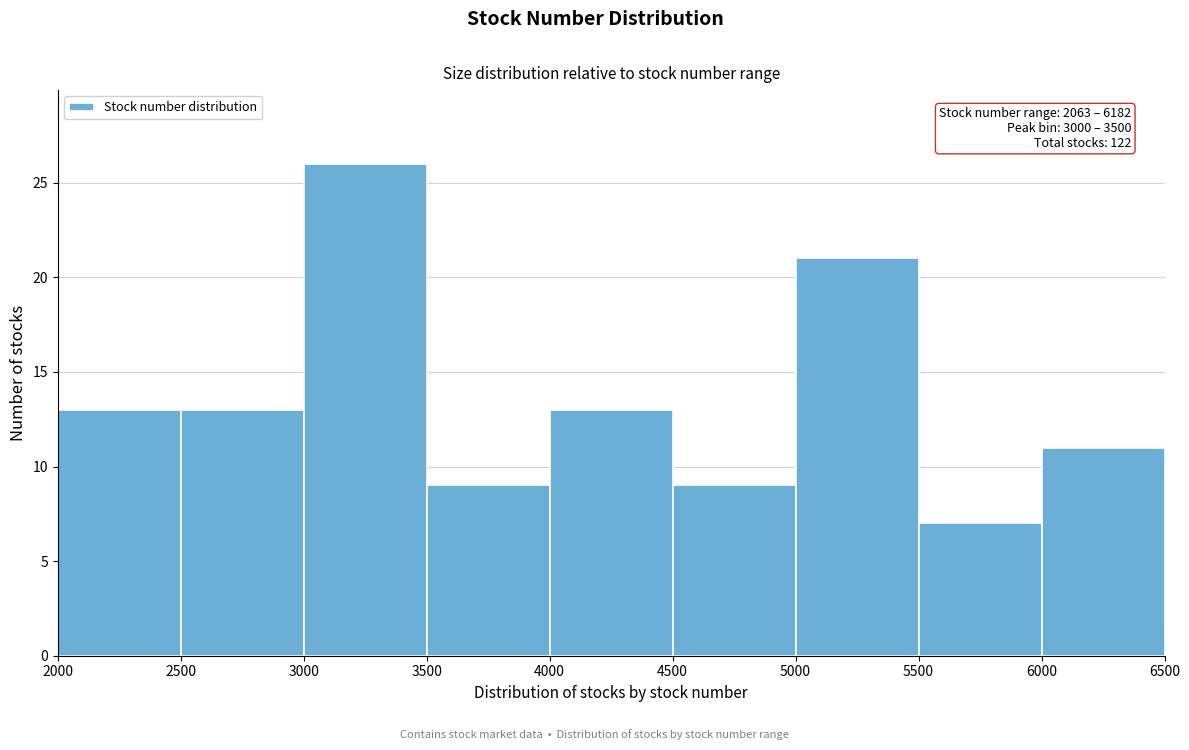

Over which range of the x-axis is the bar tallest?

3000 to 3500